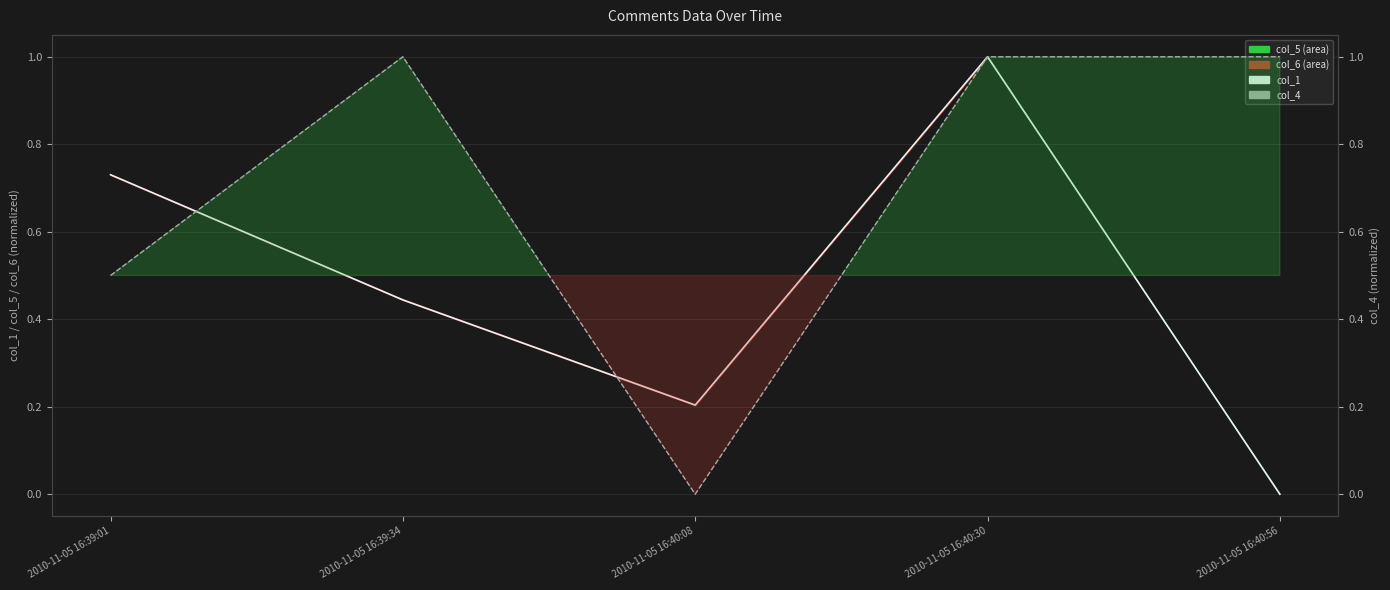

At how many categories does at least one series exceed 0?

5